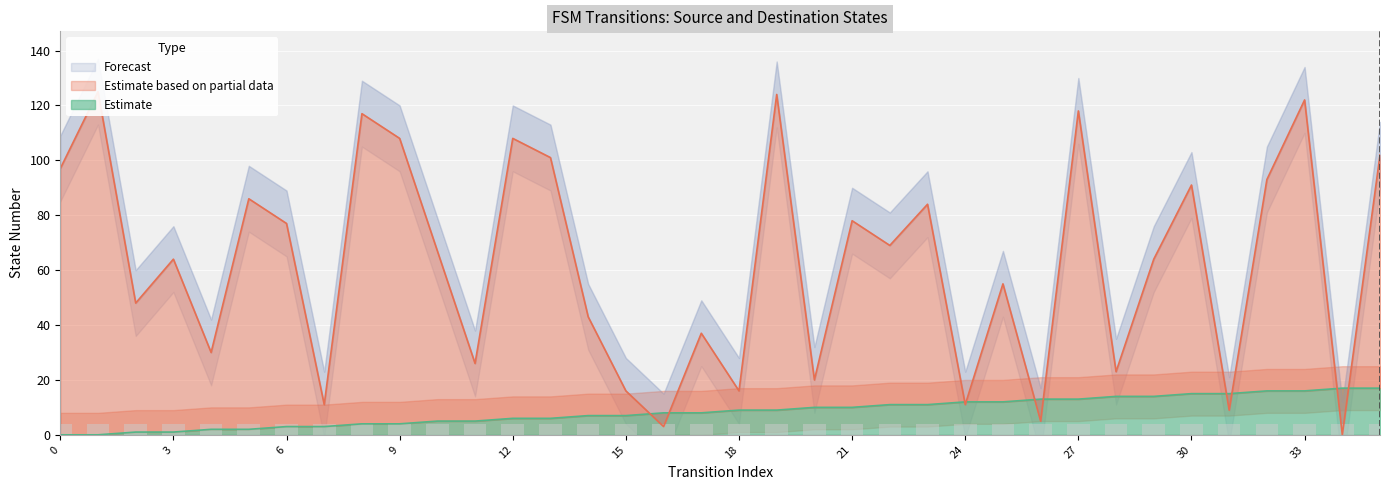

What is the sum of all destination_state values?

2248